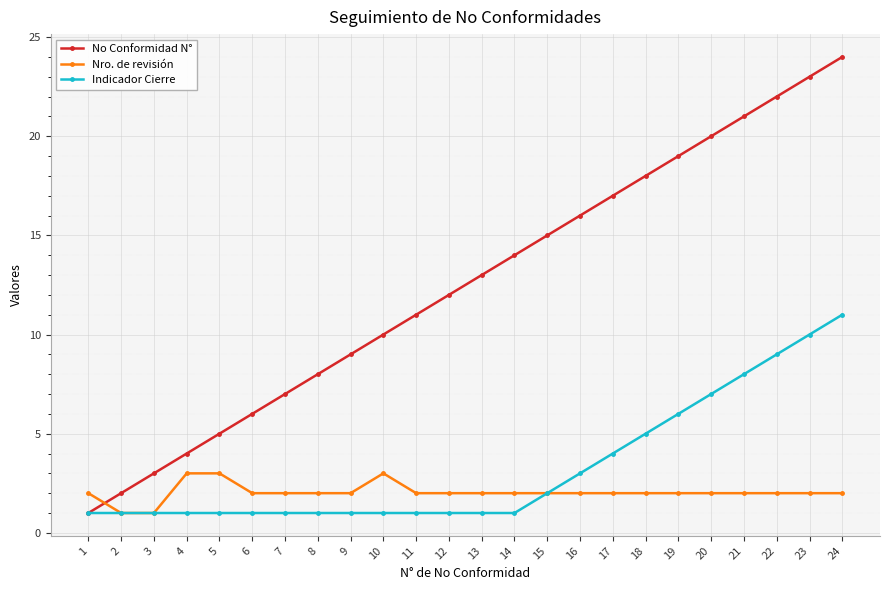

Reading right to left, transcribe all the data shown in this chart.

No Conformidad N°: 24=24	23=23	22=22	21=21	20=20	19=19	18=18	17=17	16=16	15=15	14=14	13=13	12=12	11=11	10=10	9=9	8=8	7=7	6=6	5=5	4=4	3=3	2=2	1=1
Nro. de revisión: 24=2	23=2	22=2	21=2	20=2	19=2	18=2	17=2	16=2	15=2	14=2	13=2	12=2	11=2	10=3	9=2	8=2	7=2	6=2	5=3	4=3	3=1	2=1	1=2
Indicador Cierre: 24=11	23=10	22=9	21=8	20=7	19=6	18=5	17=4	16=3	15=2	14=1	13=1	12=1	11=1	10=1	9=1	8=1	7=1	6=1	5=1	4=1	3=1	2=1	1=1